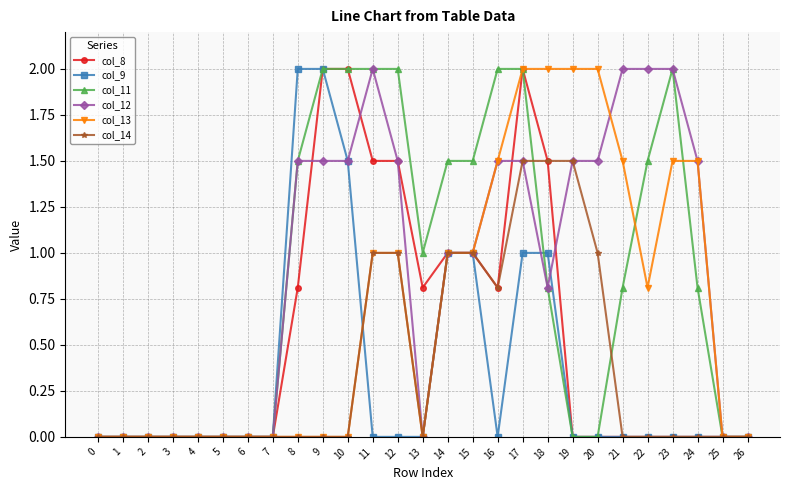

True or false: col_13 has a value of 2.2 at 16.

False